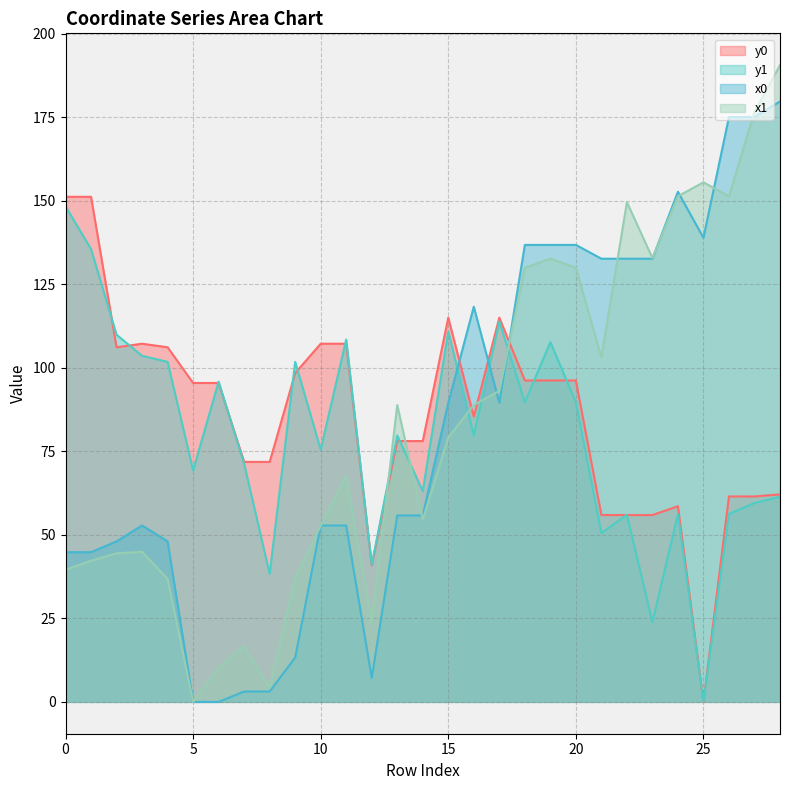

List the labels in order of y0 value, smallest first.

25, 12, 21, 22, 23, 24, 26, 27, 28, 7, 8, 13, 14, 16, 5, 6, 18, 19, 20, 9, 2, 4, 3, 10, 11, 15, 17, 0, 1